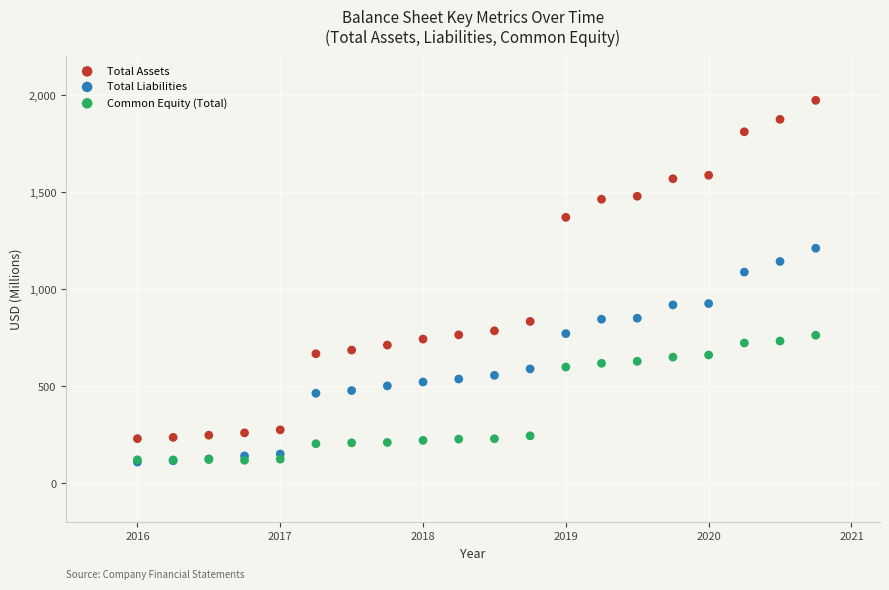

Across all series, what Y value is closest to 1041?

1088.0